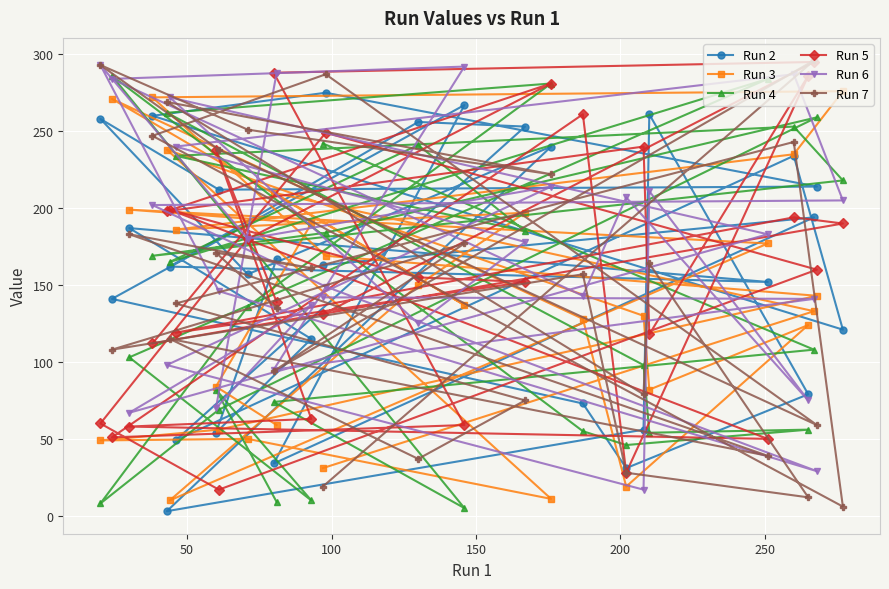

What is the greatest value displayed?

296